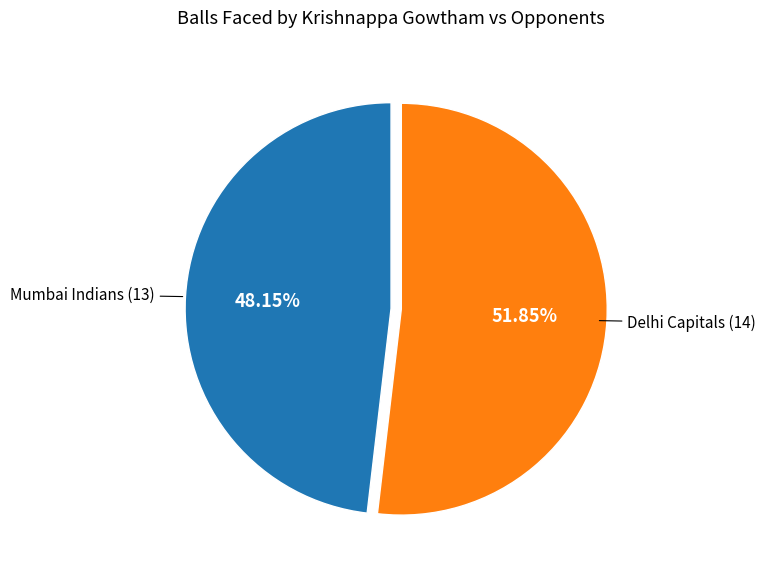

Does any single category account for the majority?

Yes